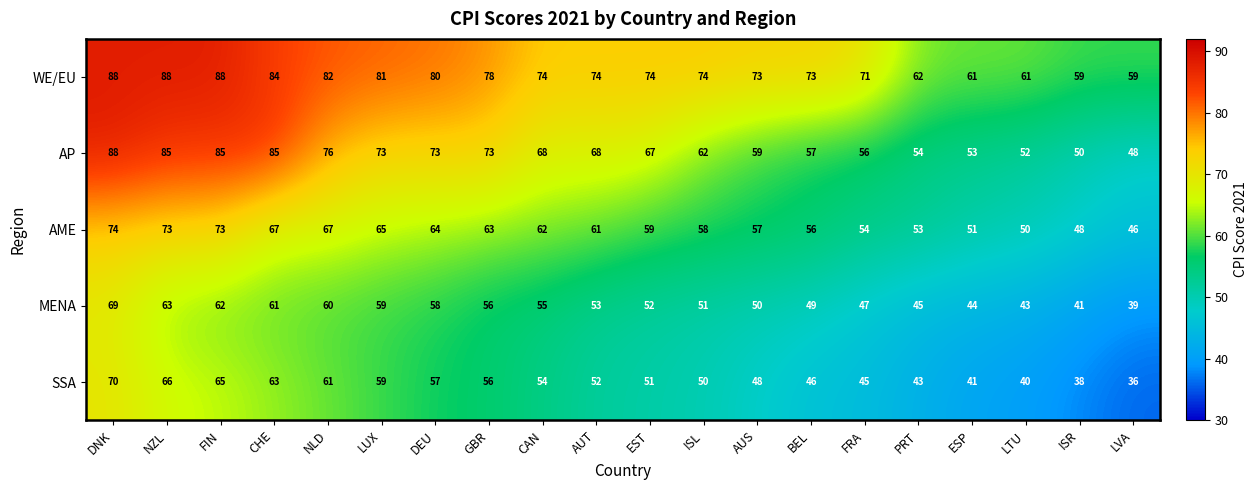

True or false: WE/EU has a value of 117 at DEU.

False